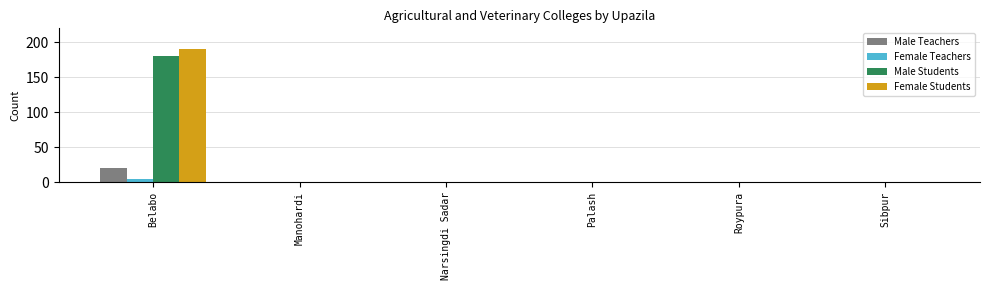

Which category has the highest value in the Male Students series?

Belabo